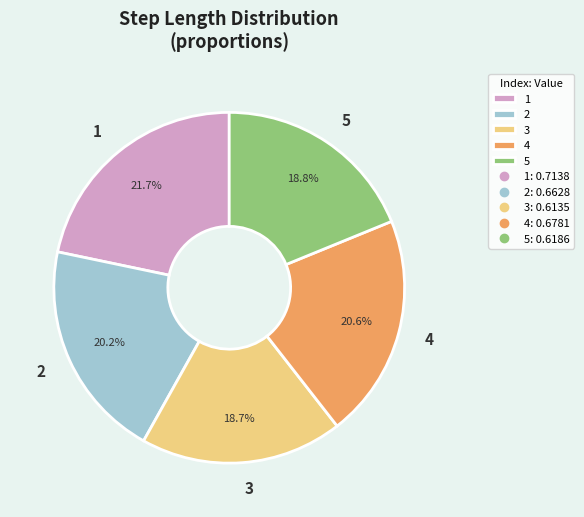

What percentage do 2 and 4 together represent?

40.8%